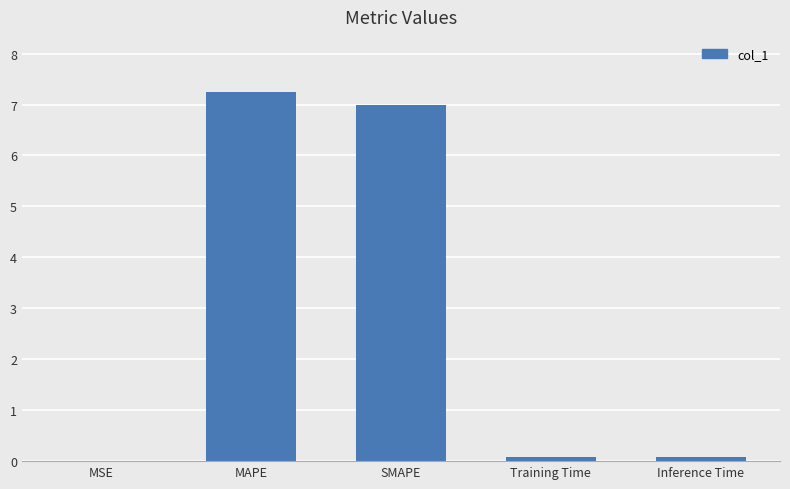

Between MAPE and Training Time, which is larger?

MAPE